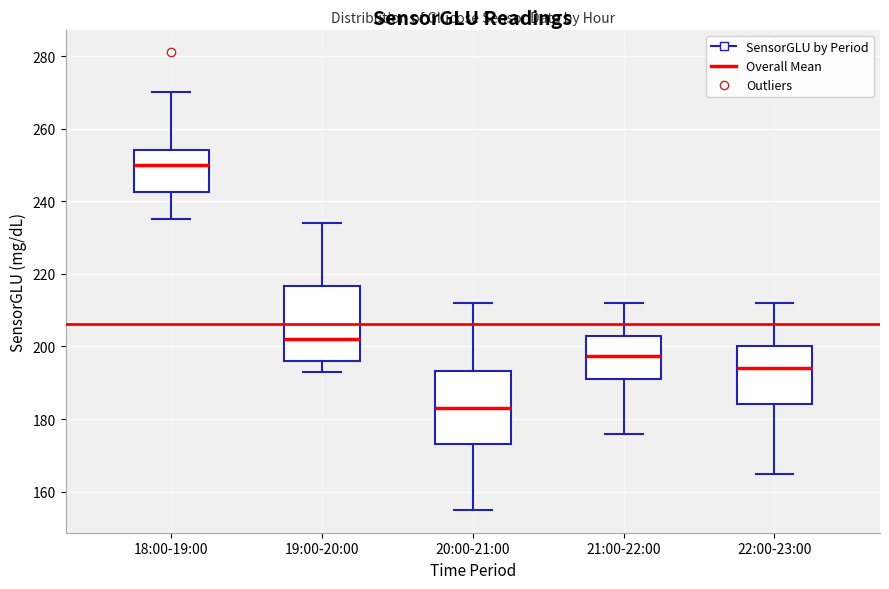

Which box's median line is the lowest?

20:00-21:00